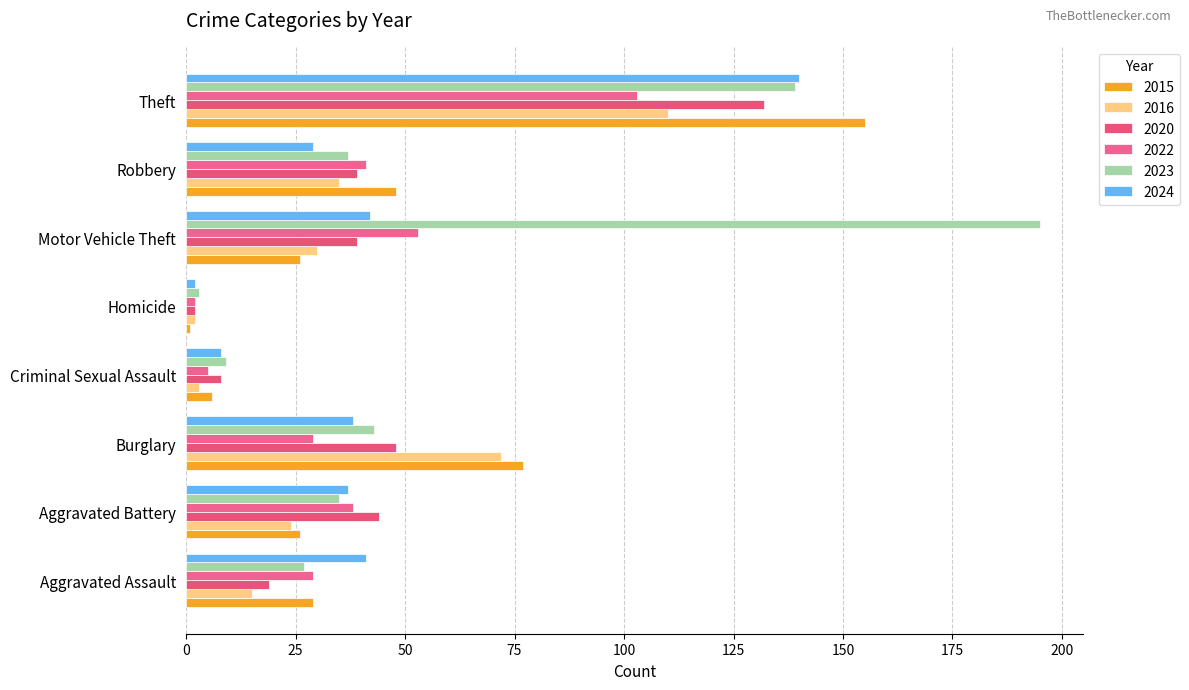

Is it true that 2022 equals 3 at Criminal Sexual Assault?

False